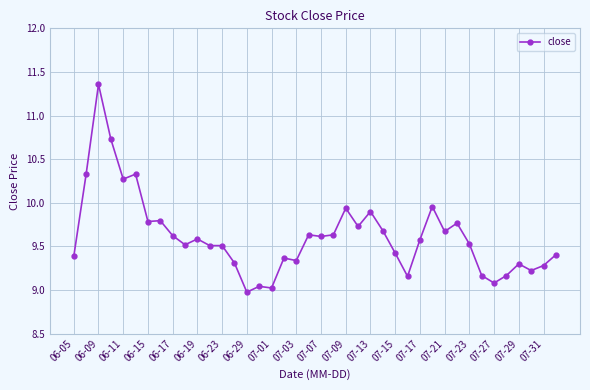

What is the value of the 11th point from the left?

9.6